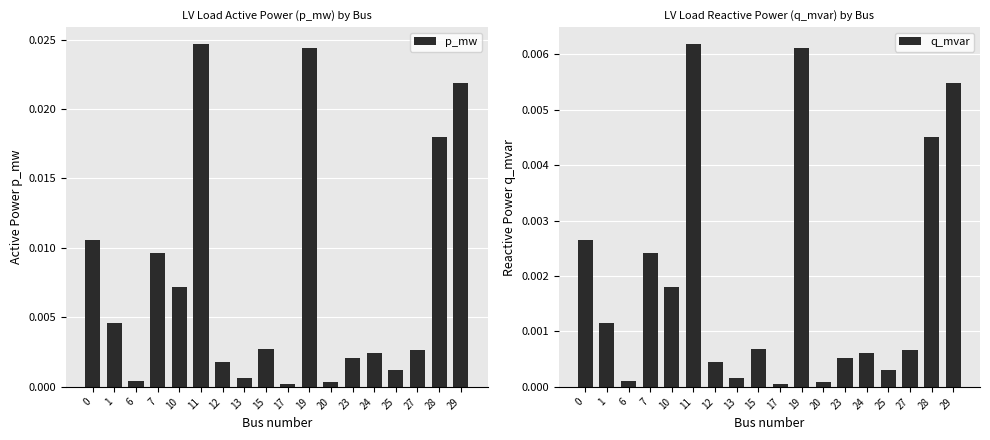

Which series has the largest range (max minus min)?

p_mw